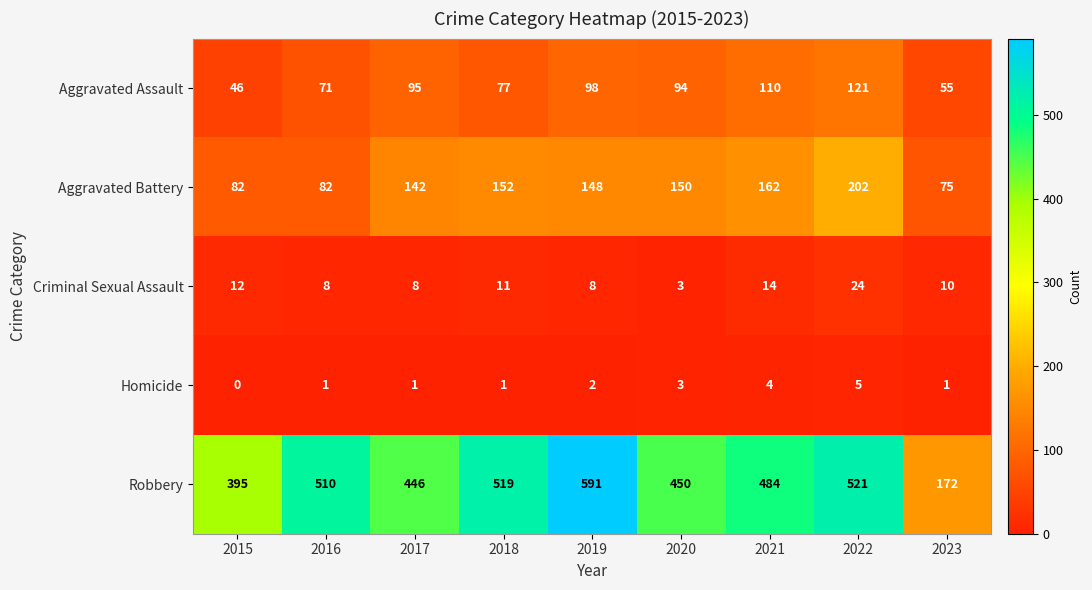

What value does the Robbery series have at 2020, to the nearest 5?

450